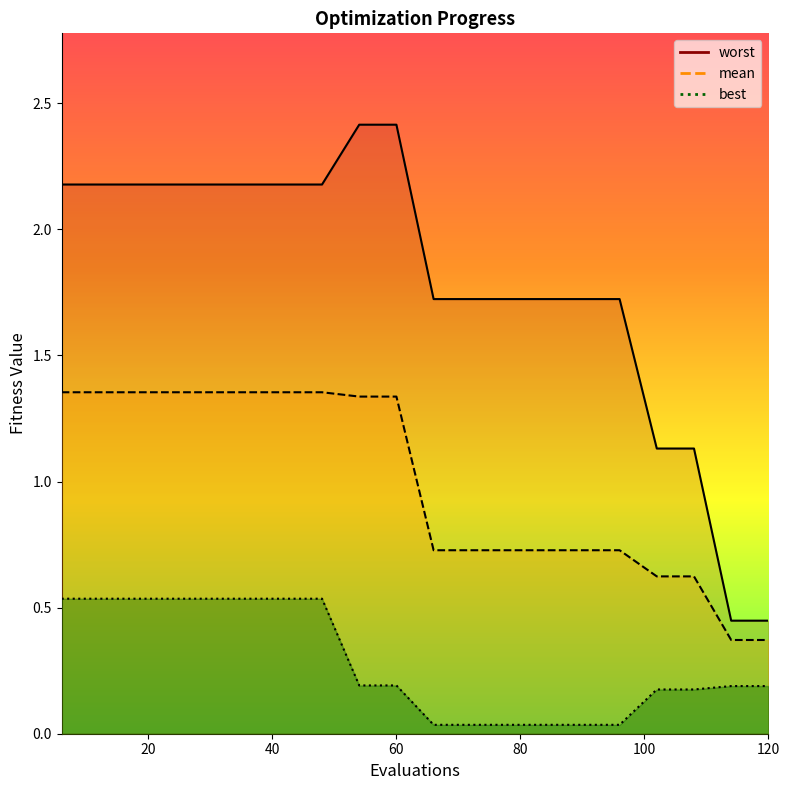

Which series has the largest total across all categories?

worst